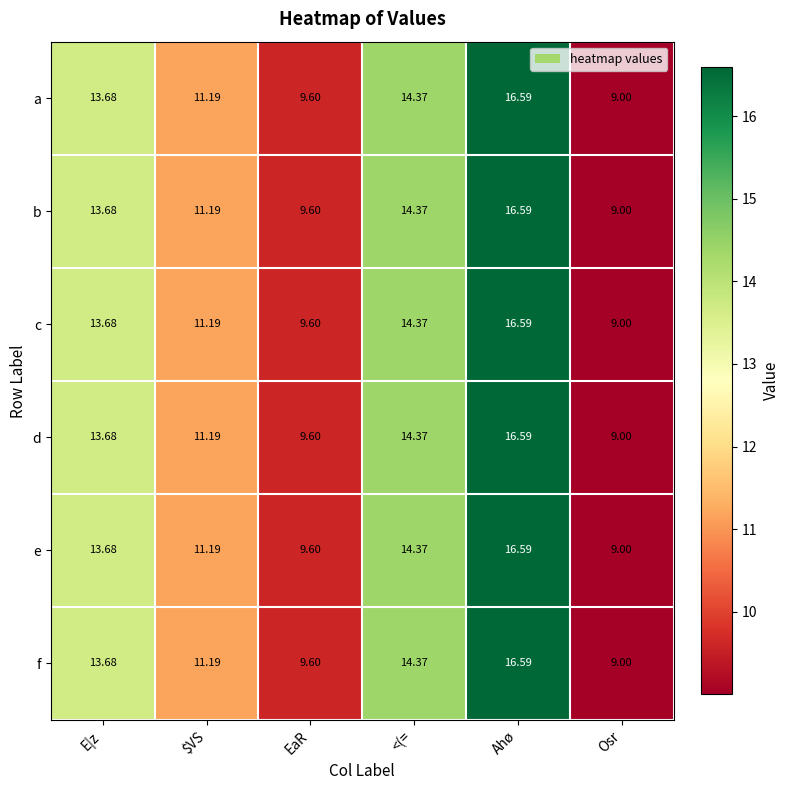

At which category does the chart reach its peak across all series?

Ahø